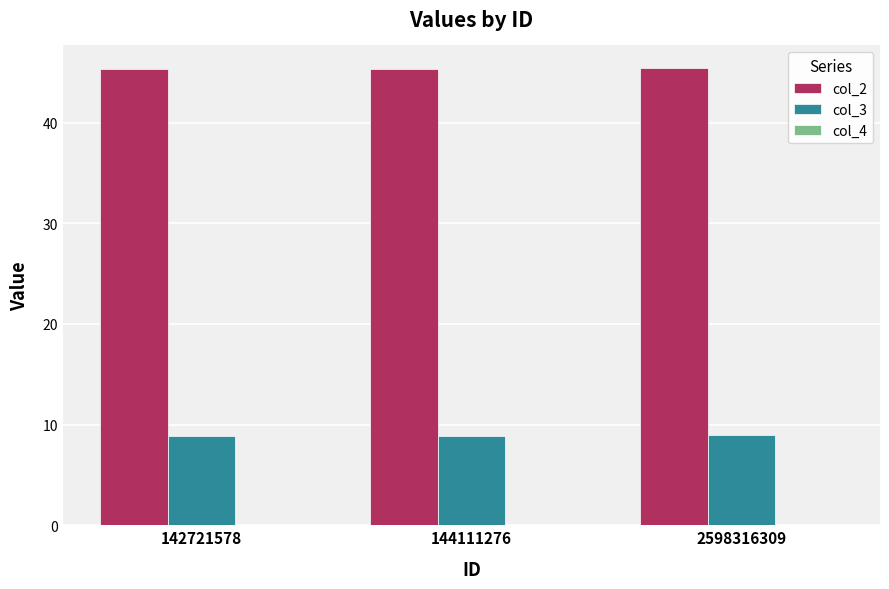

The col_2 series shows 70.8 at 142721578. True or false?

False